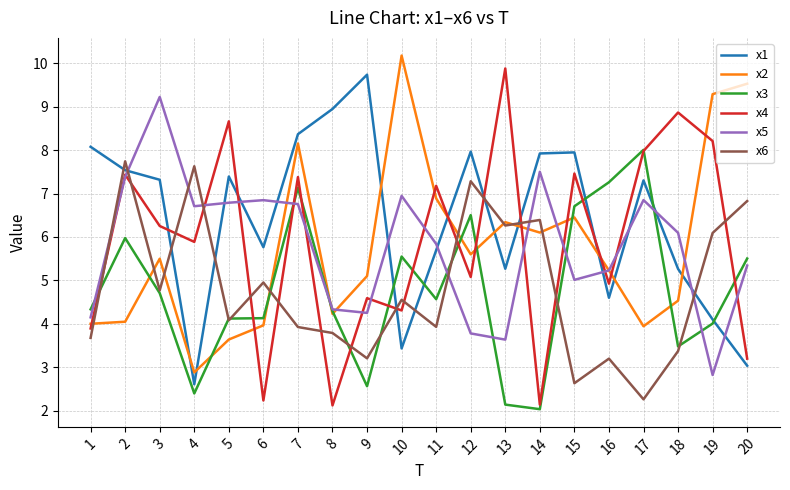

At which label does x1 reach its minimum?

4